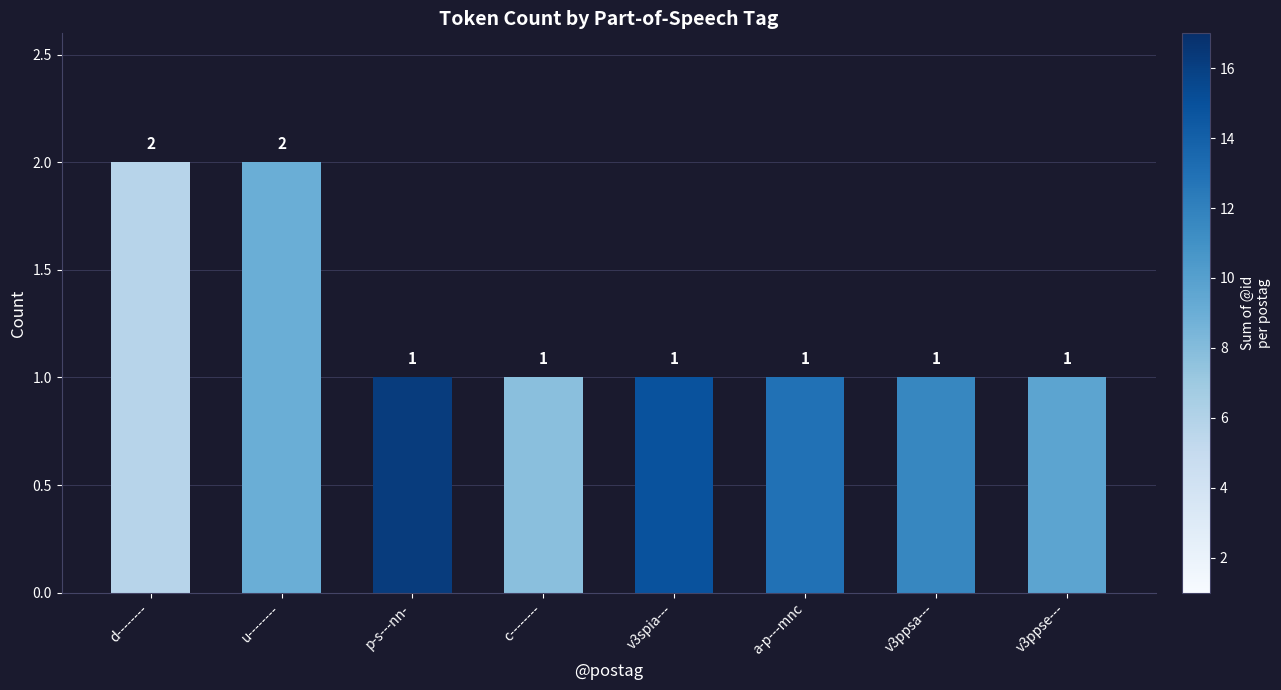

Reading left to right, extract all data points from this chart.

2	2	1	1	1	1	1	1